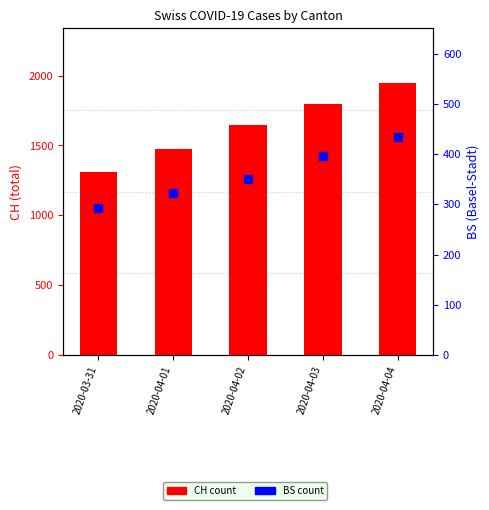

Which series reaches the maximum Y coordinate?

CH (total count)